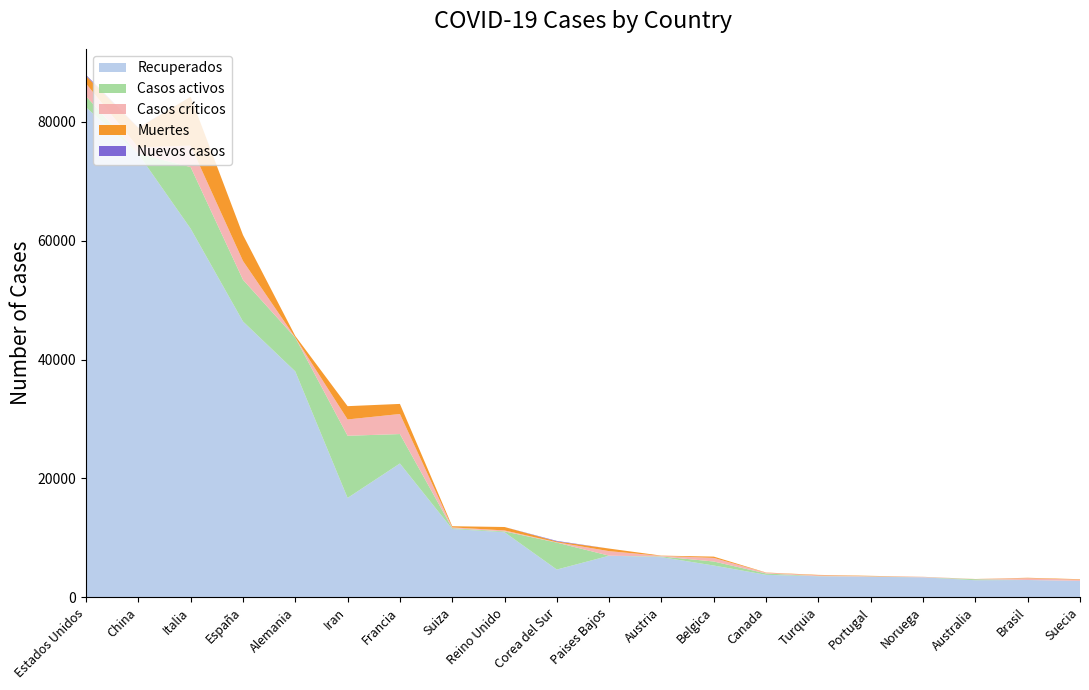

Reading left to right, extract all data points from this chart.

Recuperados: Estados Unidos=82426	China=74588	Italia=62013	España=46406	Alemania=37998	Iran=16715	Francia=22511	Suiza=11488	Reino Unido=10945	Corea del Sur=4665	Paises Bajos=6994	Austria=6748	Belgica=5340	Canada=3776	Turquia=3528	Portugal=3441	Noruega=3352	Australia=2867	Brasil=2902	Suecia=2747
Casos activos: Estados Unidos=1868	China=55	Italia=10361	España=7015	Alemania=5673	Iran=10457	Francia=4948	Suiza=131	Reino Unido=135	Corea del Sur=4528	Paises Bajos=3	Austria=112	Belgica=675	Canada=228	Turquia=26	Portugal=43	Noruega=6	Australia=170	Brasil=6	Suecia=16
Casos críticos: Estados Unidos=2122	China=1034	Italia=3612	España=3166	Alemania=23	Iran=2746	Francia=3375	Suiza=141	Reino Unido=163	Corea del Sur=59	Paises Bajos=761	Austria=96	Belgica=605	Canada=120	Turquia=136	Portugal=61	Noruega=70	Australia=23	Brasil=296	Suecia=200
Muertes: Estados Unidos=1300	China=3292	Italia=8215	España=4365	Alemania=267	Iran=2234	Francia=1696	Suiza=192	Reino Unido=578	Corea del Sur=139	Paises Bajos=434	Austria=49	Belgica=220	Canada=39	Turquia=75	Portugal=60	Noruega=14	Australia=13	Brasil=77	Suecia=77
Nuevos casos: Estados Unidos=159	China=55	Italia=0	España=0	Alemania=0	Iran=0	Francia=0	Suiza=0	Reino Unido=0	Corea del Sur=91	Paises Bajos=0	Austria=0	Belgica=0	Canada=0	Turquia=0	Portugal=0	Noruega=0	Australia=0	Brasil=0	Suecia=0